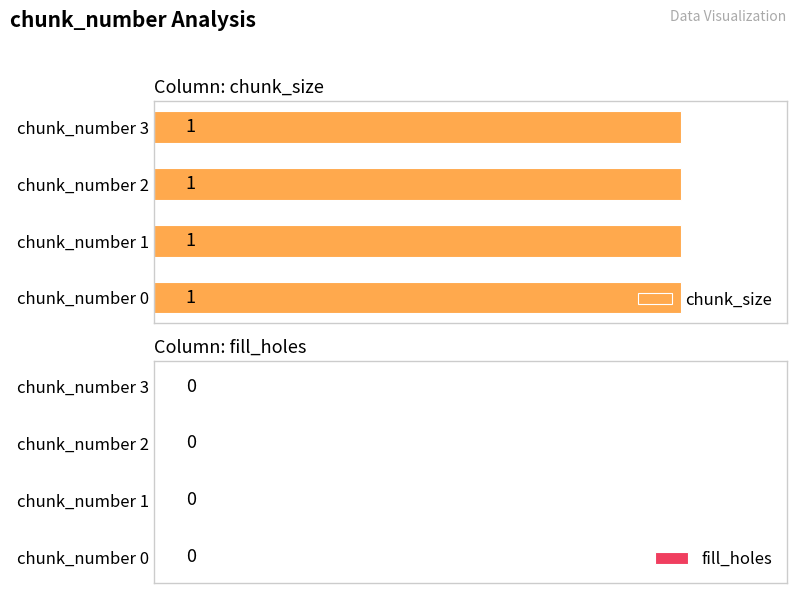

What is the spread (max minus min) of values at 3?

1